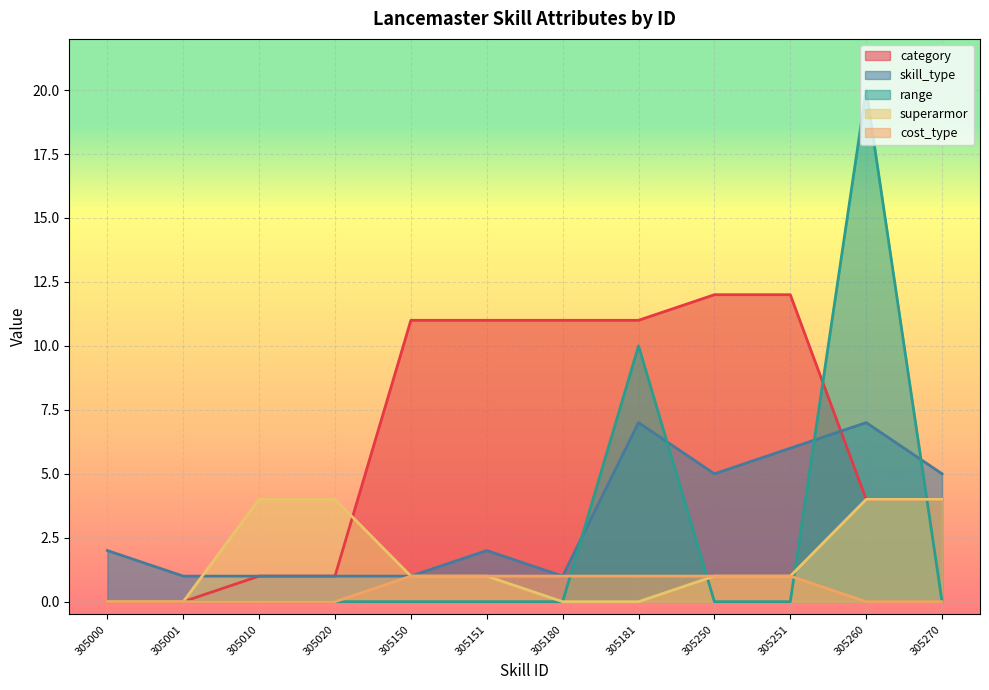

What is the difference between the highest and lowest values at 305181?

11